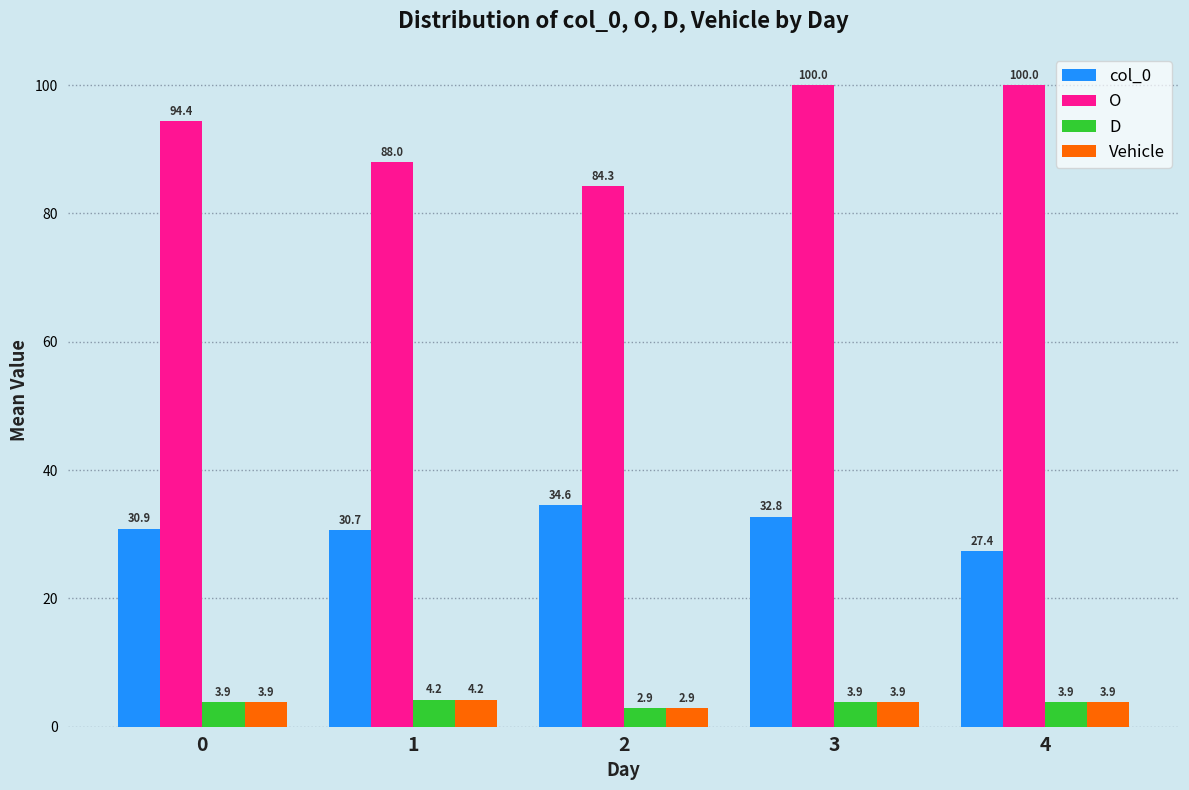

Which series has the widest spread of values?

O